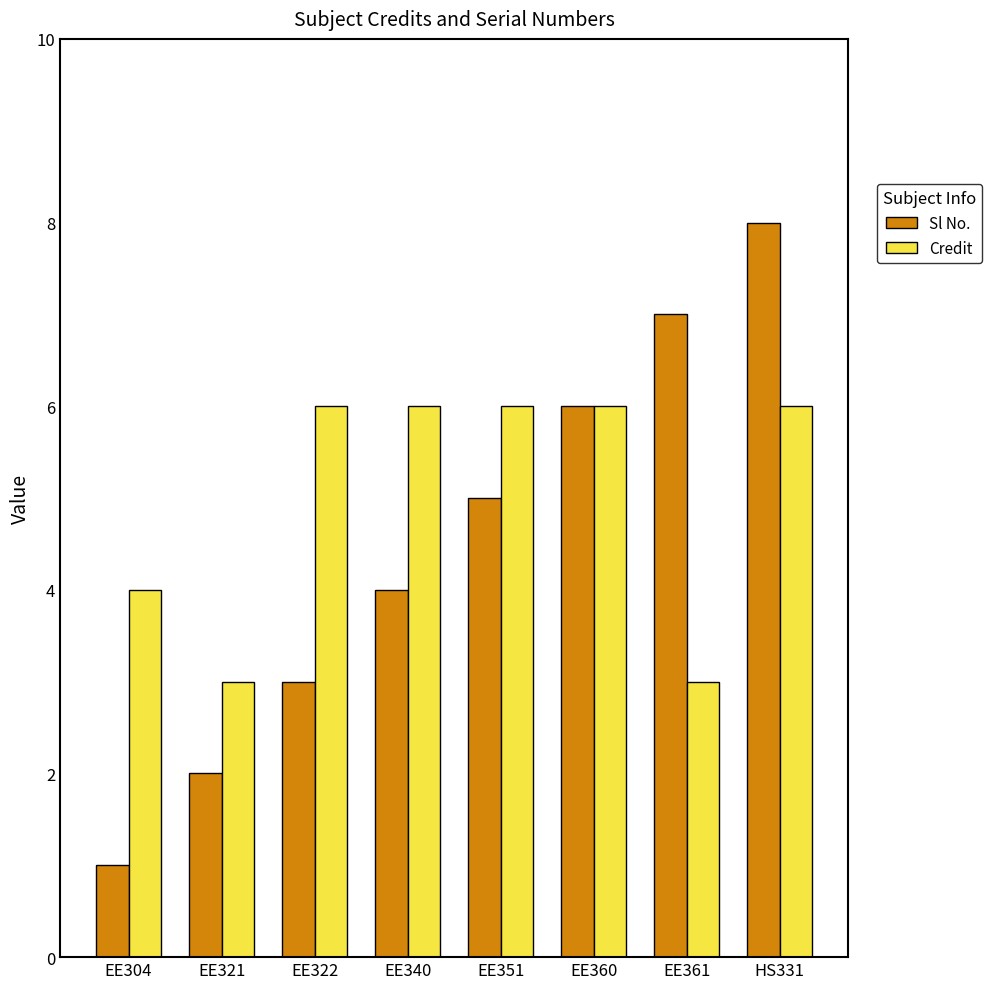

Reading left to right, extract all data points from this chart.

Sl No.: EE304=1	EE321=2	EE322=3	EE340=4	EE351=5	EE360=6	EE361=7	HS331=8
Credit: EE304=4	EE321=3	EE322=6	EE340=6	EE351=6	EE360=6	EE361=3	HS331=6